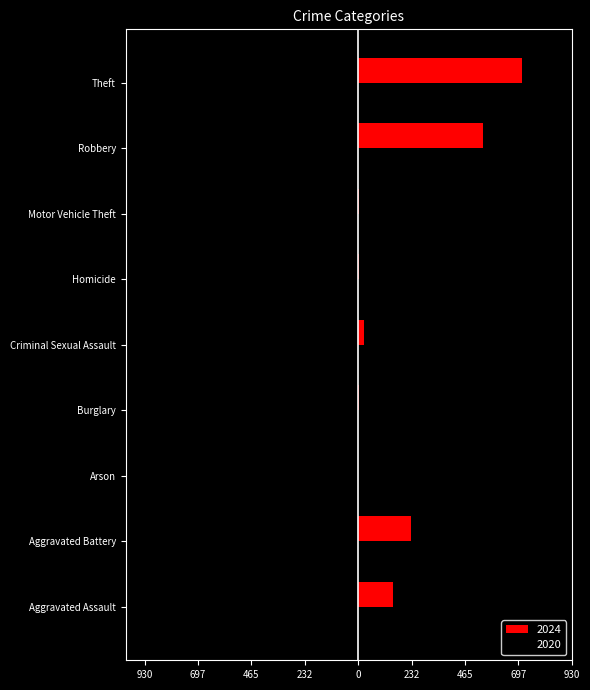

At Theft, list the series in order from largest to smallest.

2024, 2020